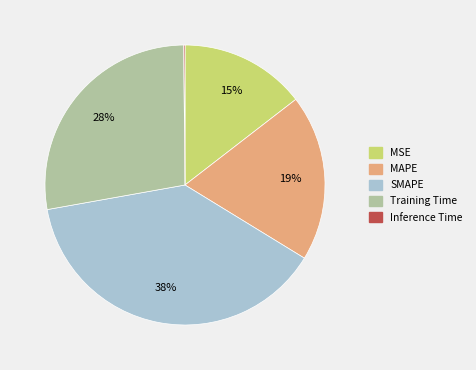

Do Training Time and MSE together represent more than half of the pie?

No